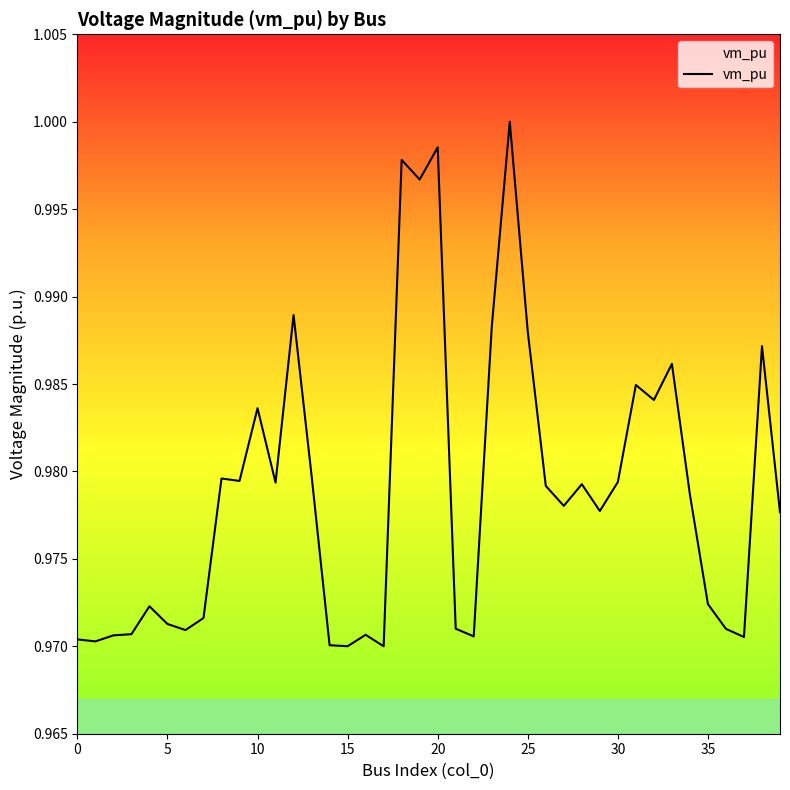

How many lines are shown in the chart?

1